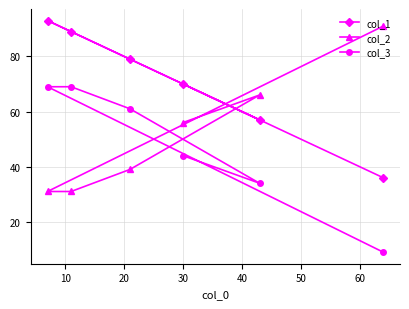

What is the value of the col_3 point at the 5th from the left?

34